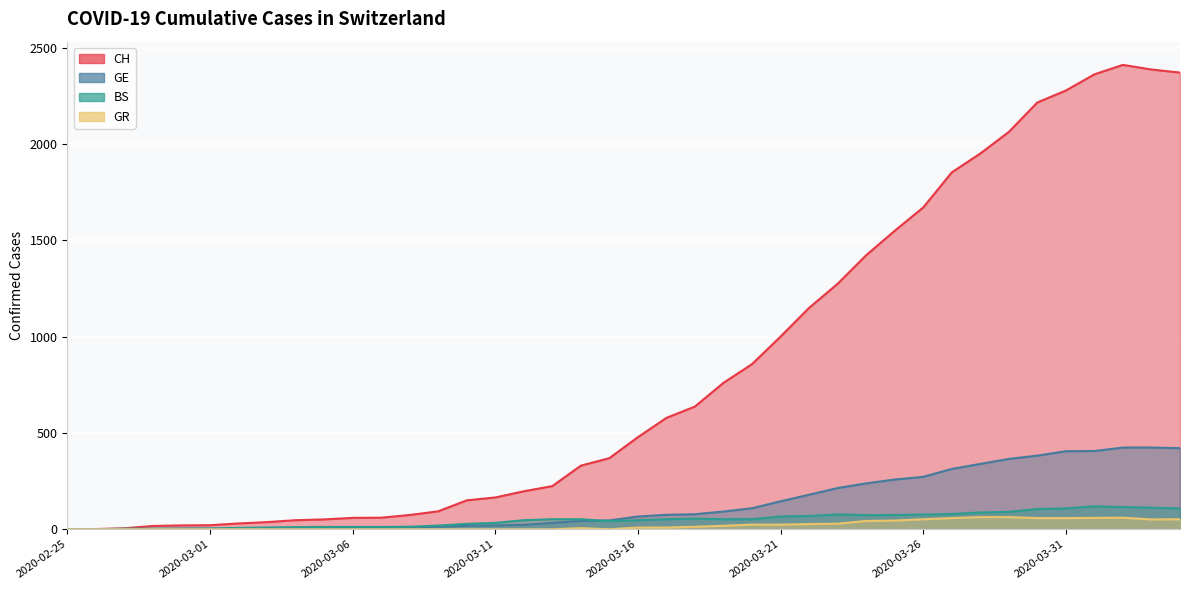

The value of GE at 2020-03-14 is 10. True or false?

False